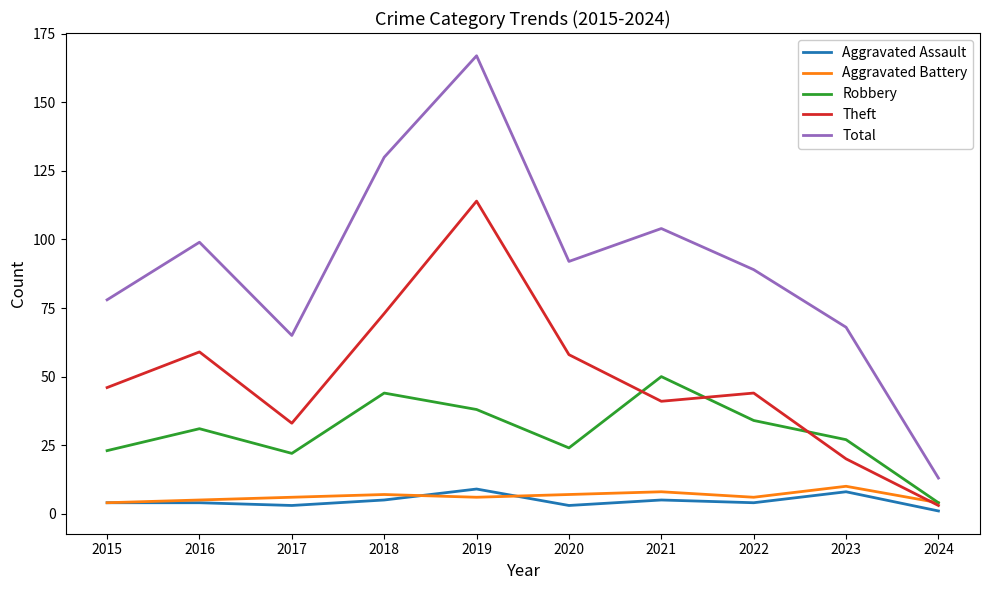

Is the value of Total at 2015 greater than the value of Aggravated Battery at 2020?

Yes